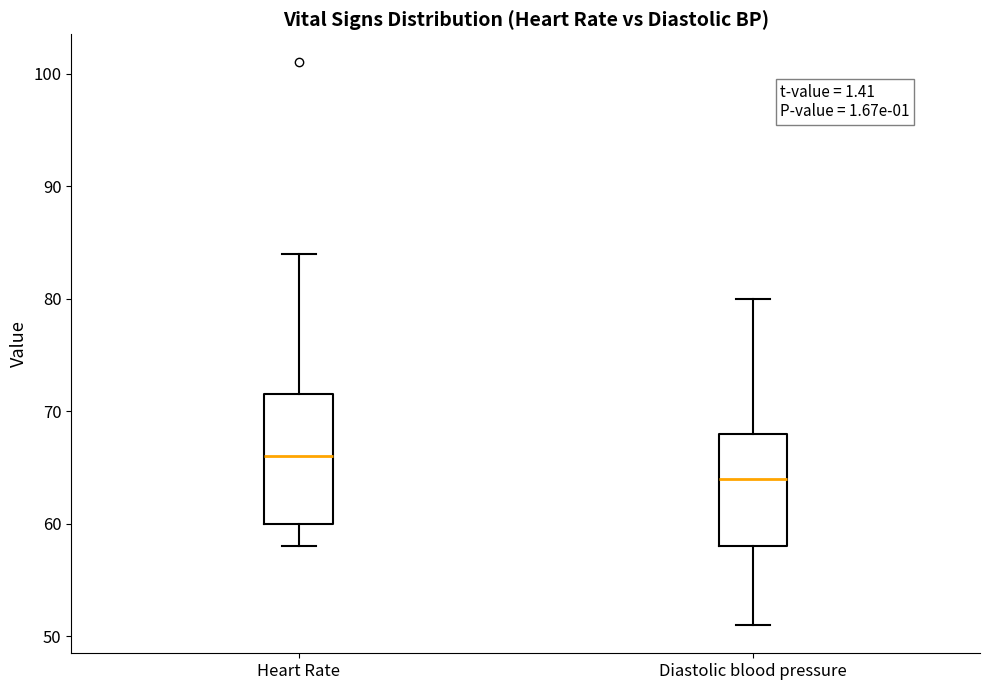

Where does the median line of the box for Diastolic blood pressure sit on the y-axis? The values are not printed on the chart, so give them approximately, as read against the axis.

64